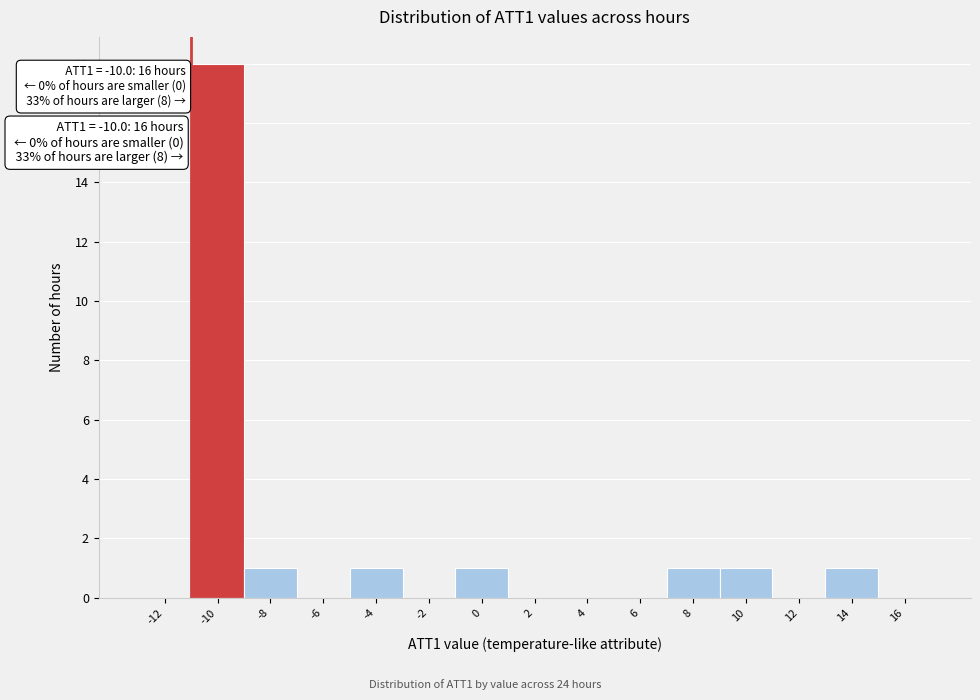

Reading left to right, transcribe all the data shown in this chart.

-12=0	-10=18	-8=1	-6=0	-4=1	-2=0	0=1	2=0	4=0	6=0	8=1	10=1	12=0	14=1	16=0